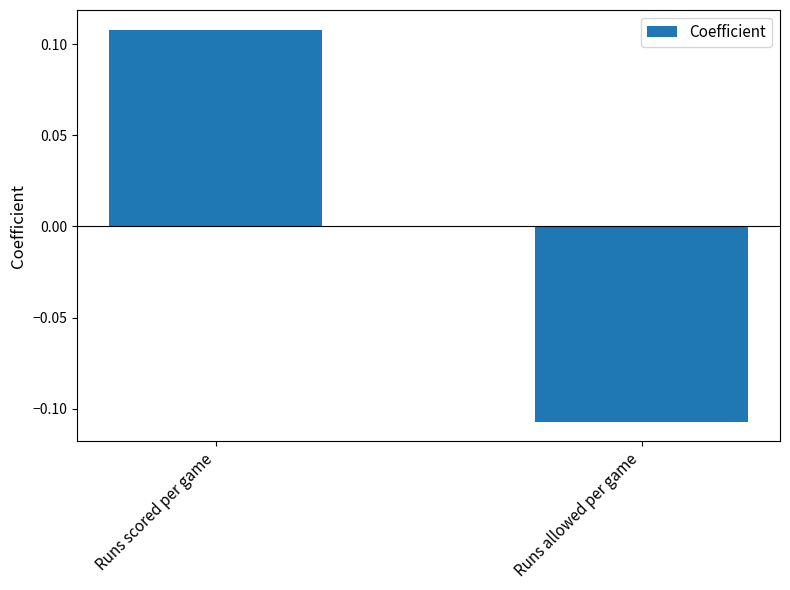

What is the label of the 2nd bar from the left?

Runs allowed per game